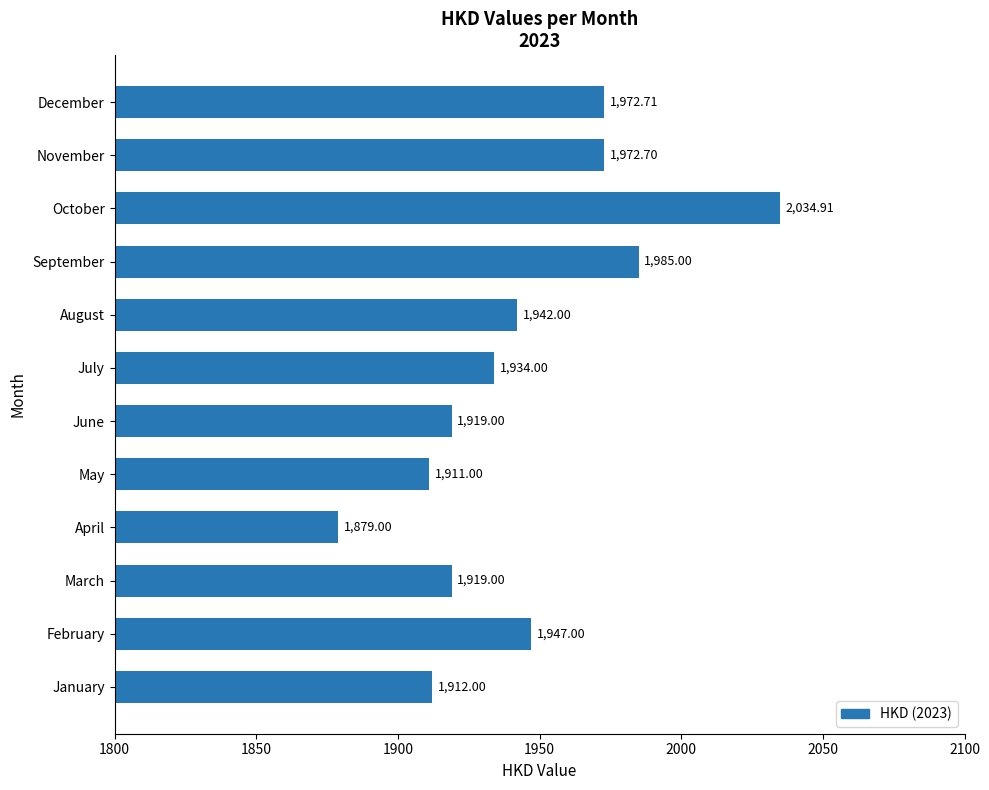

At which category does the chart reach its peak across all series?

October